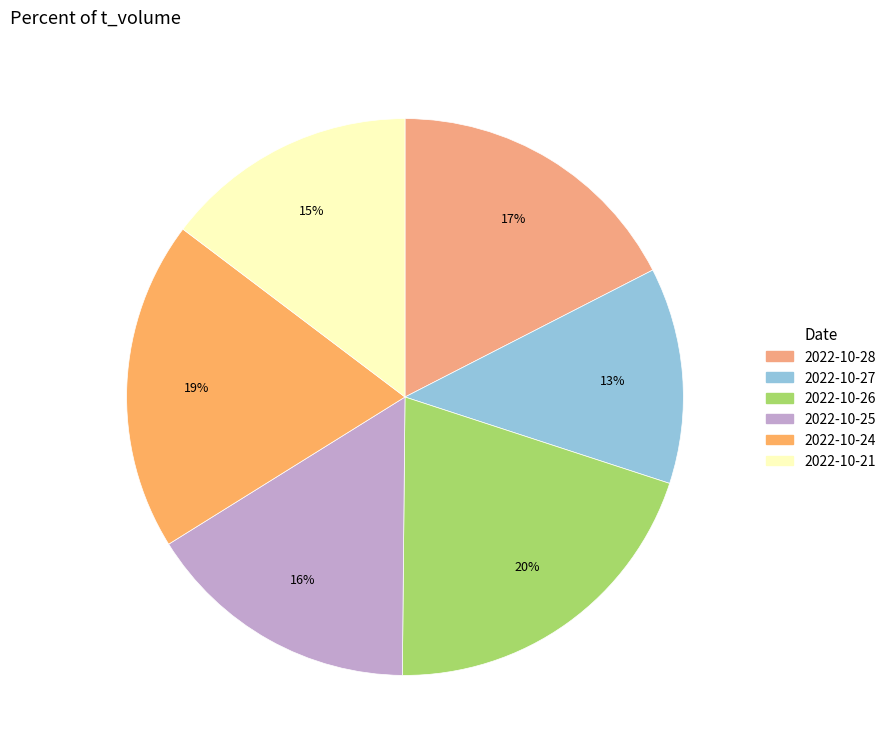

What is the change in value from 2022-10-27 to 2022-10-26?

+4406